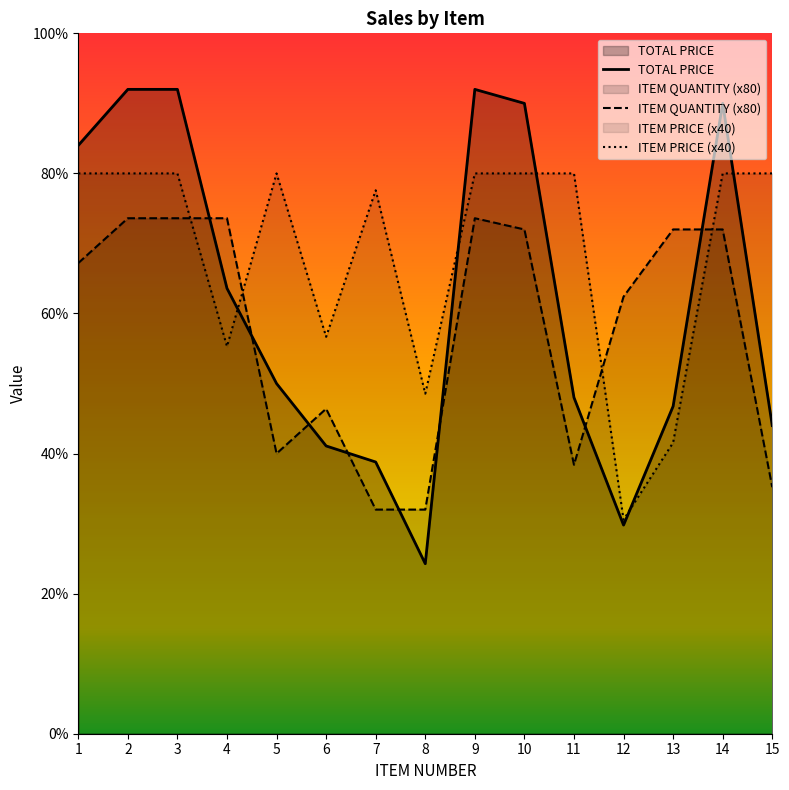

In TOTAL PRICE, how many points are lower than both neighbors (excluding endpoints)?

2